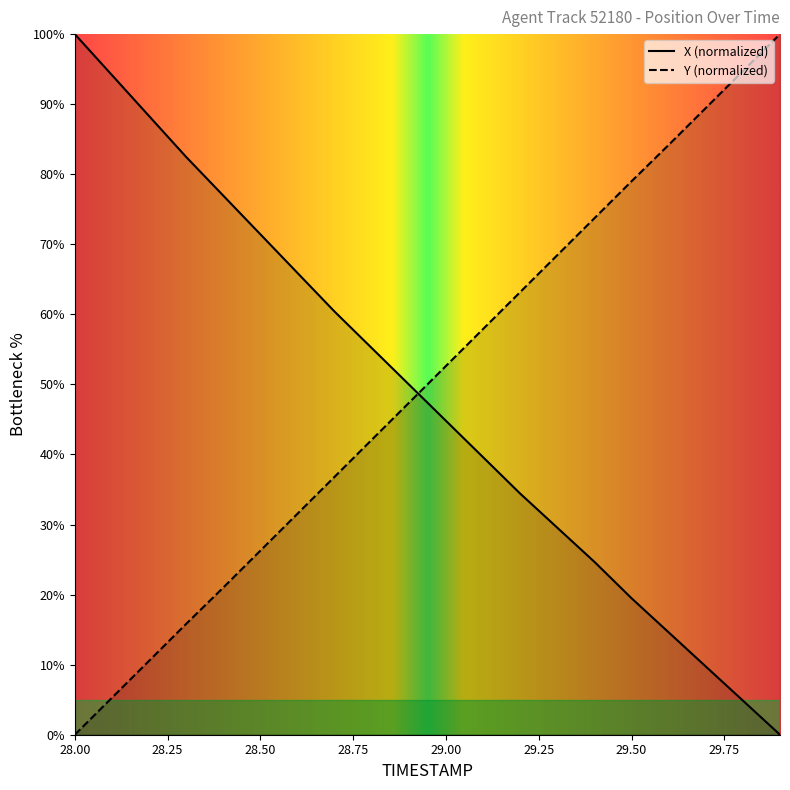

What position from the right is 29.2?

8